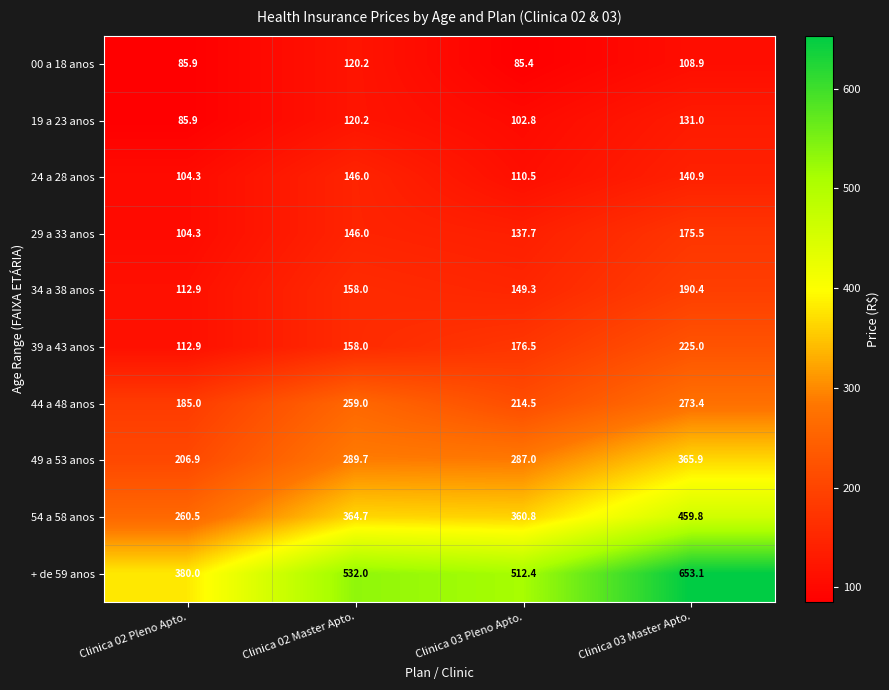

Which category has the highest value in the 49 a 53 anos series?

Clinica 03 Master Apto.